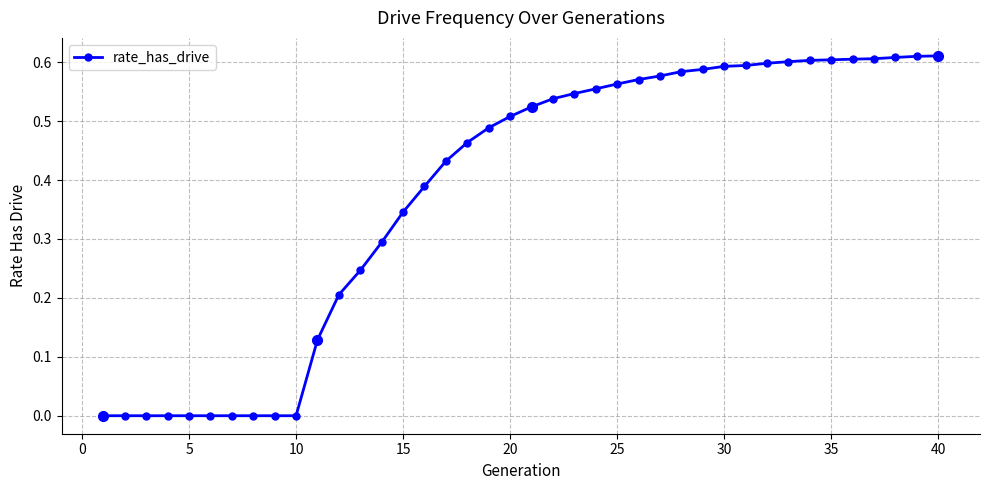

What is the sum of all values?

15.2